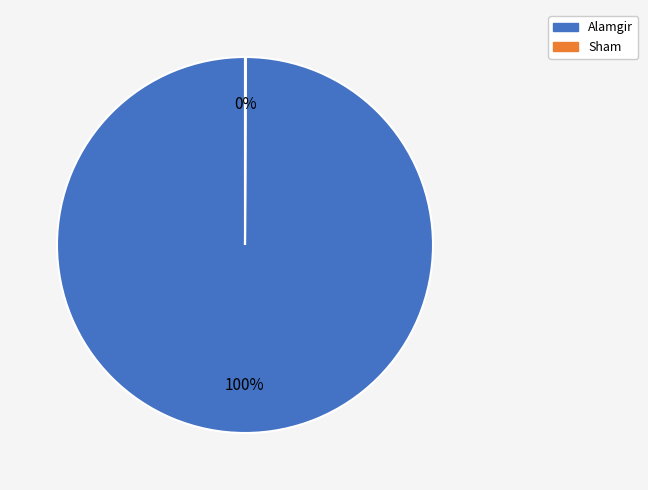

Which category accounts for the majority?

Alamgir